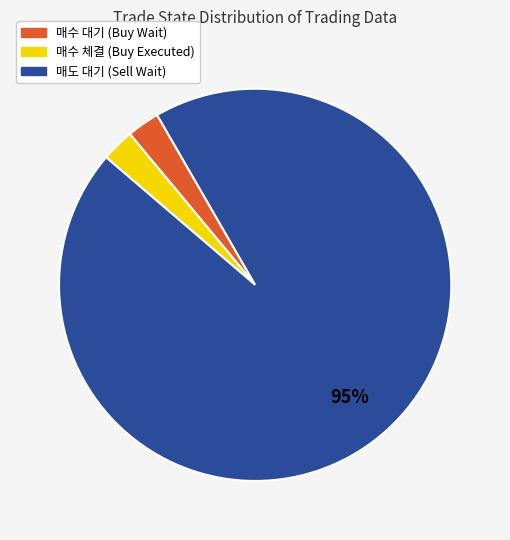

Is it true that 매수 대기 is 3% of the pie?

True